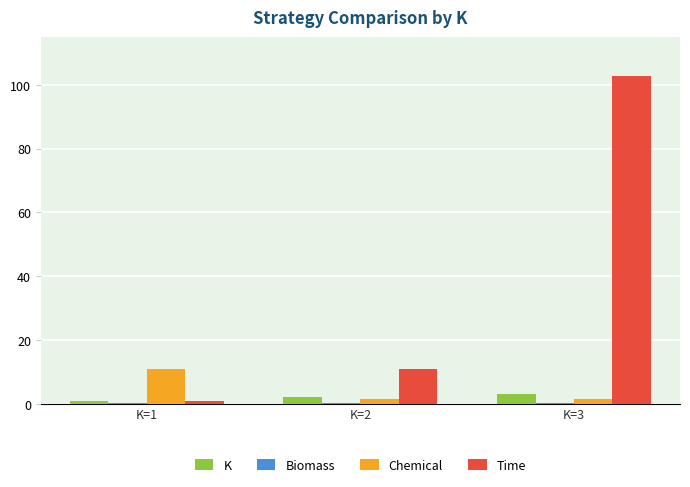

What is the highest value of the Time series?

102.7